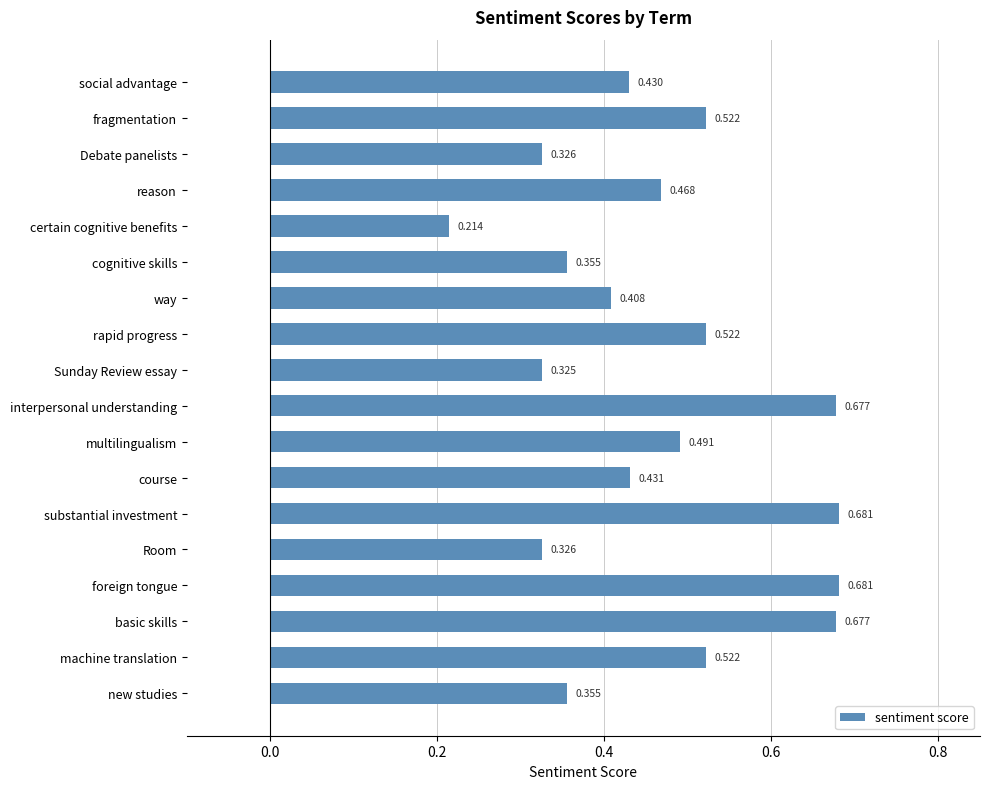

Between social advantage and Room, which is larger?

social advantage